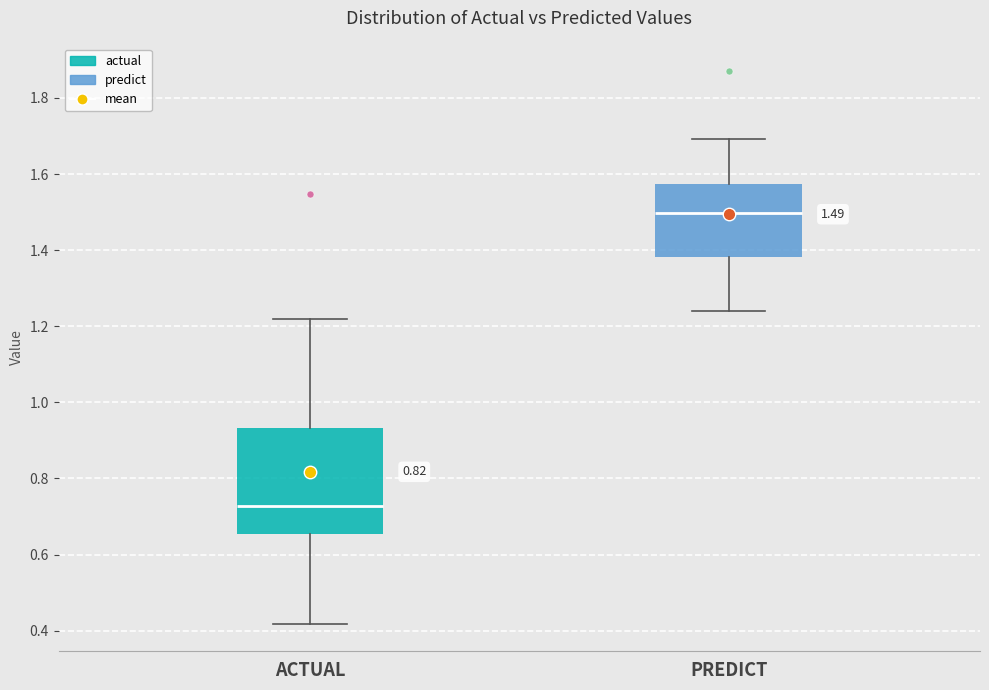

Which box's median line is the lowest?

ACTUAL